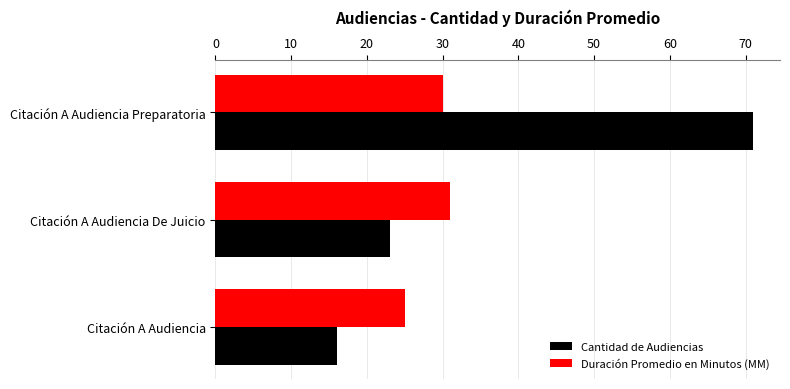

Which series has the largest range (max minus min)?

Cantidad de Audiencias